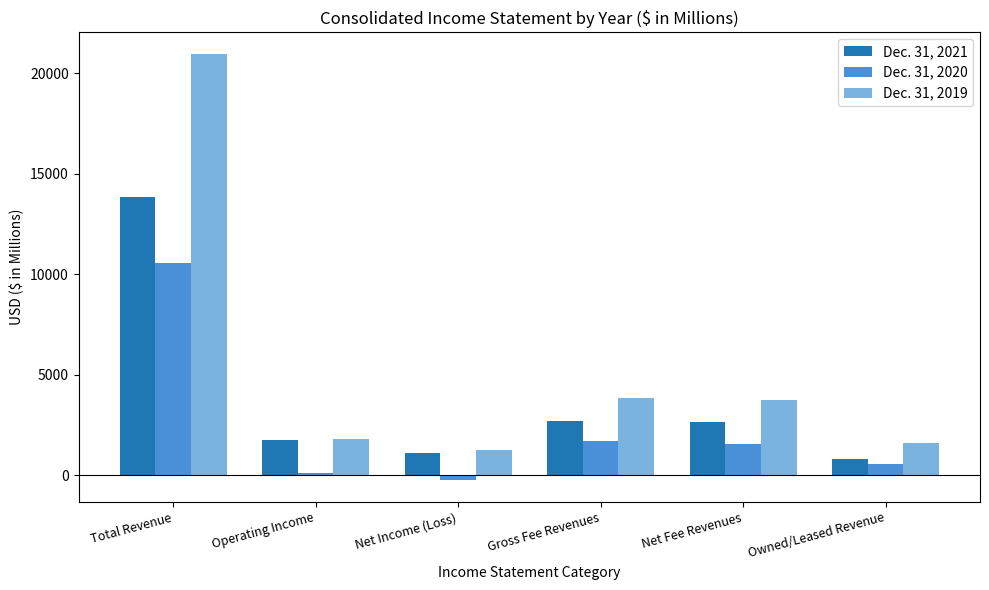

How many values in the Dec. 31, 2020 series are below 1551?

3